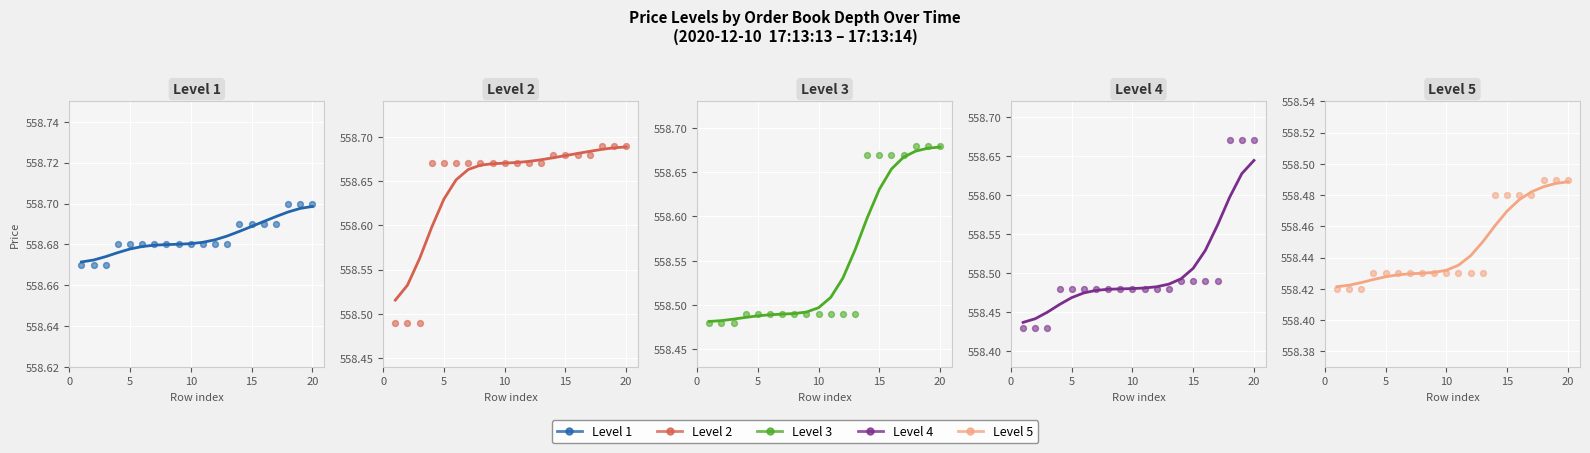

What is the total value across all series at 15?

2793.0